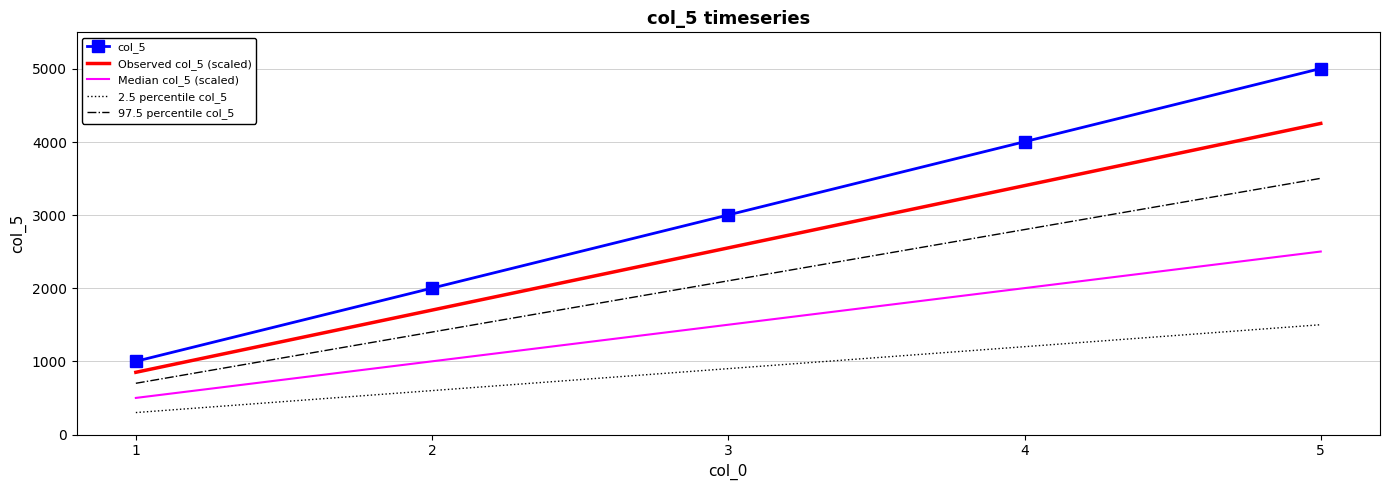

Which series has the widest spread of values?

col_5